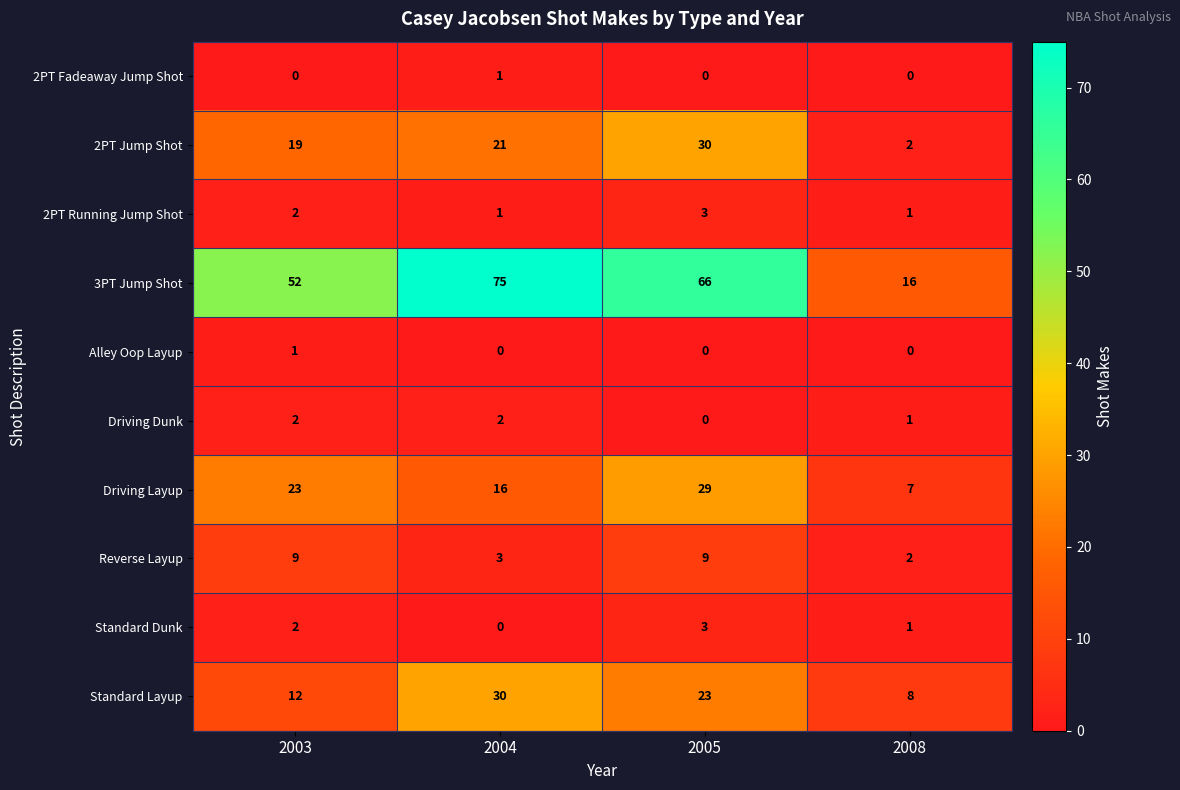

Count the number of data series in this chart.

10